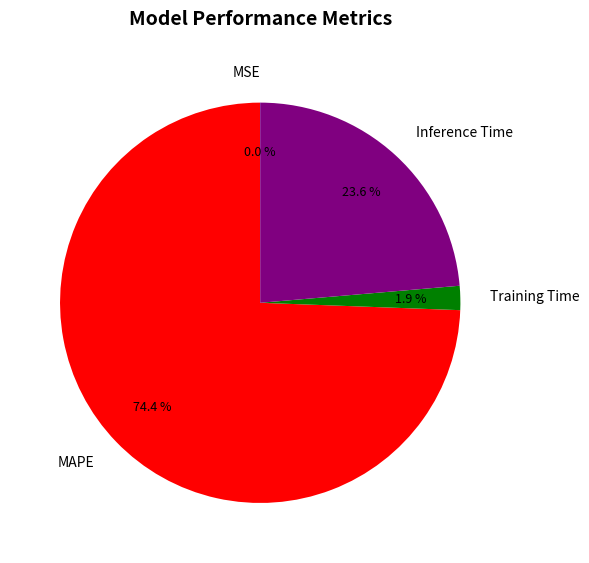

Which slice is the largest?

MAPE